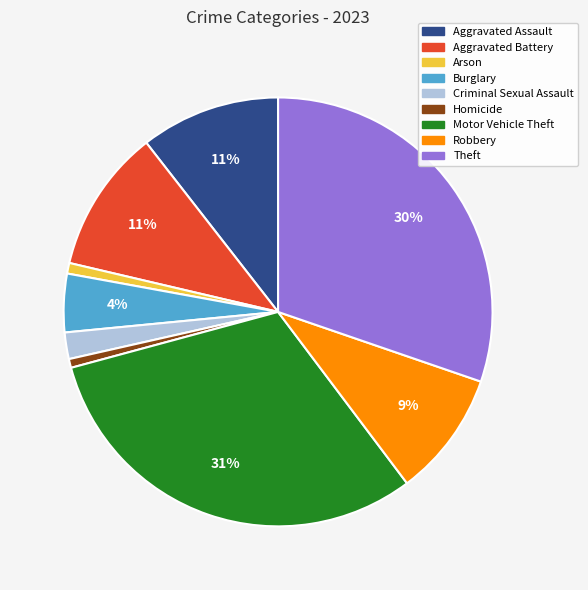

Which has a higher value, Arson or Theft?

Theft